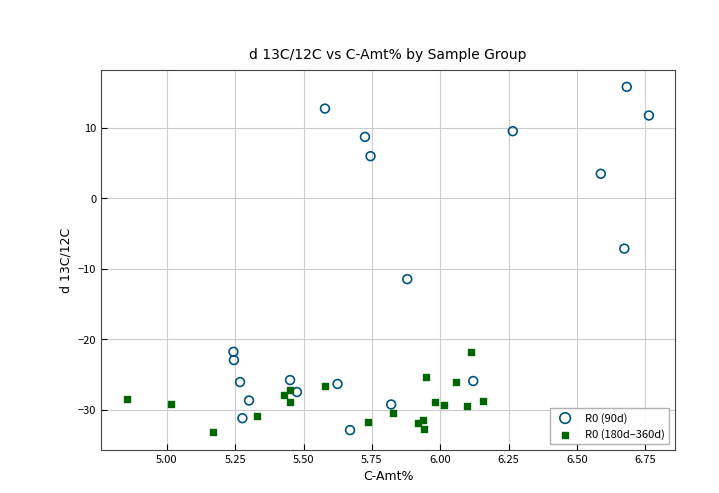

Which series reaches the maximum Y coordinate?

R0 (90d)